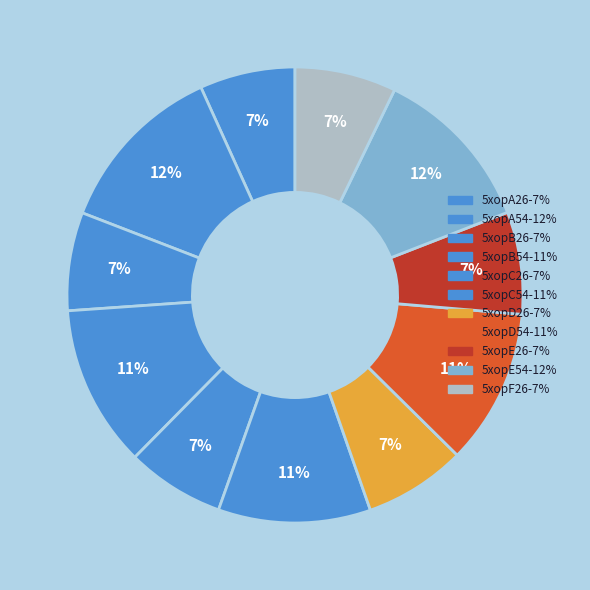

Approximately how many times larger is the value at 5xopF26 compared to 5xopB26?

1.0